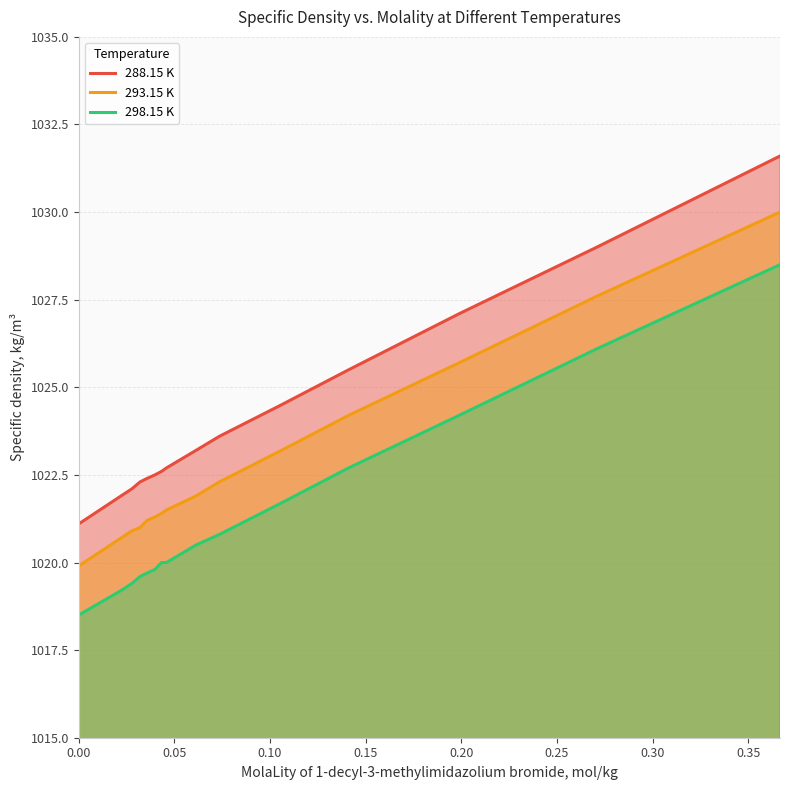

Which series has the largest range (max minus min)?

288.15 K